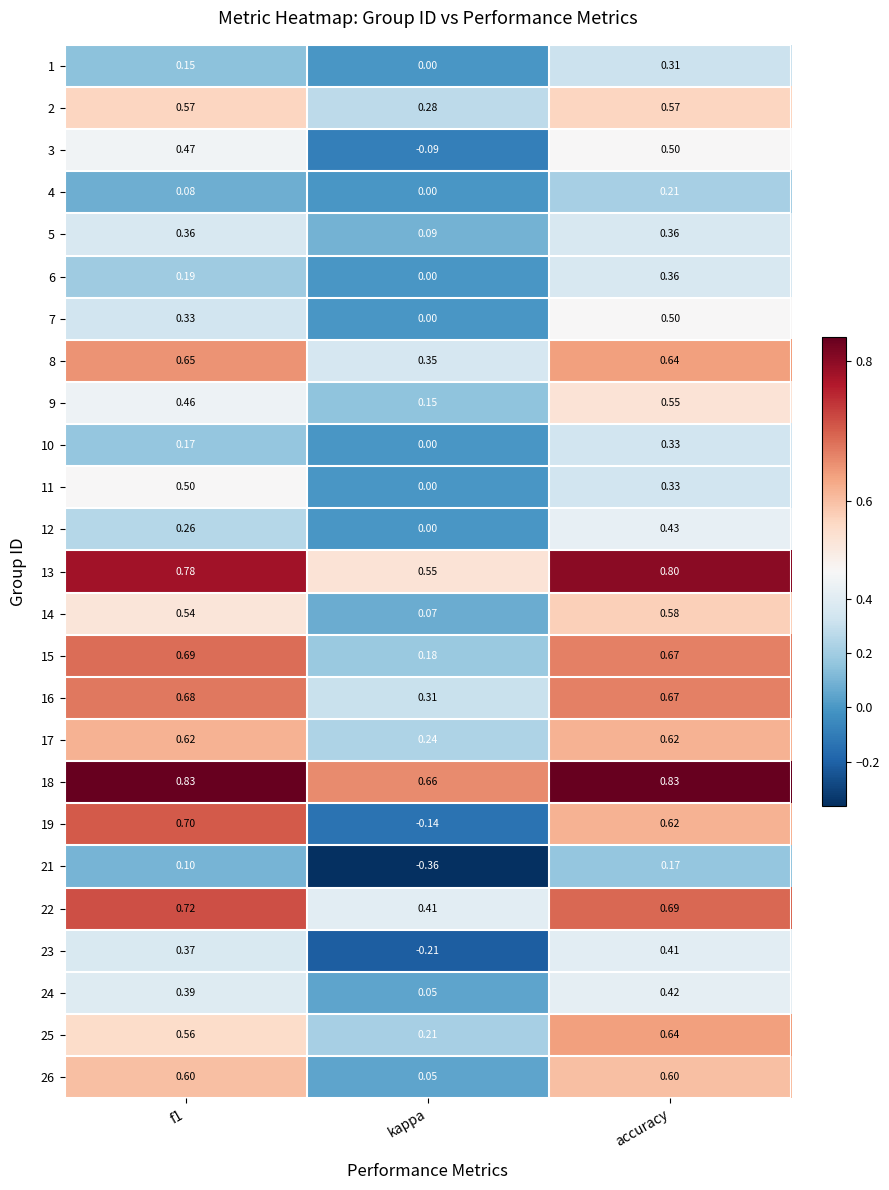

Between kappa and accuracy, which series saw the biggest shift?

19